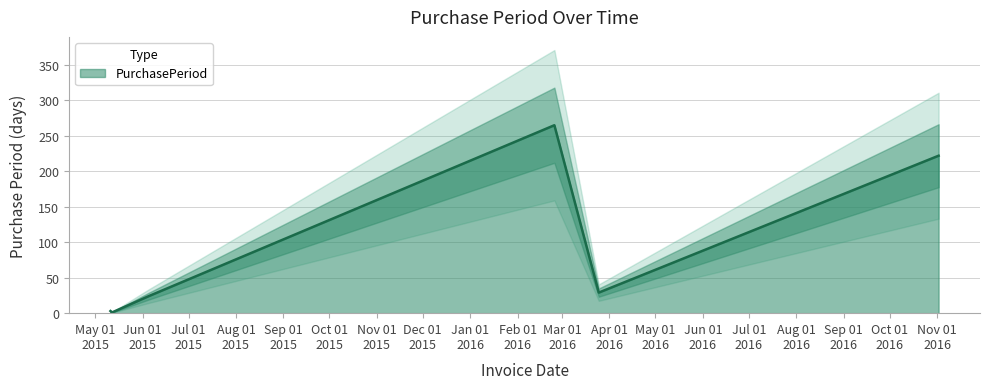

Rank the categories by value from highest to lowest.

2016-02-25, 2016-11-02, 2016-03-25, 2015-06-05, 2015-05-11, 2015-05-12